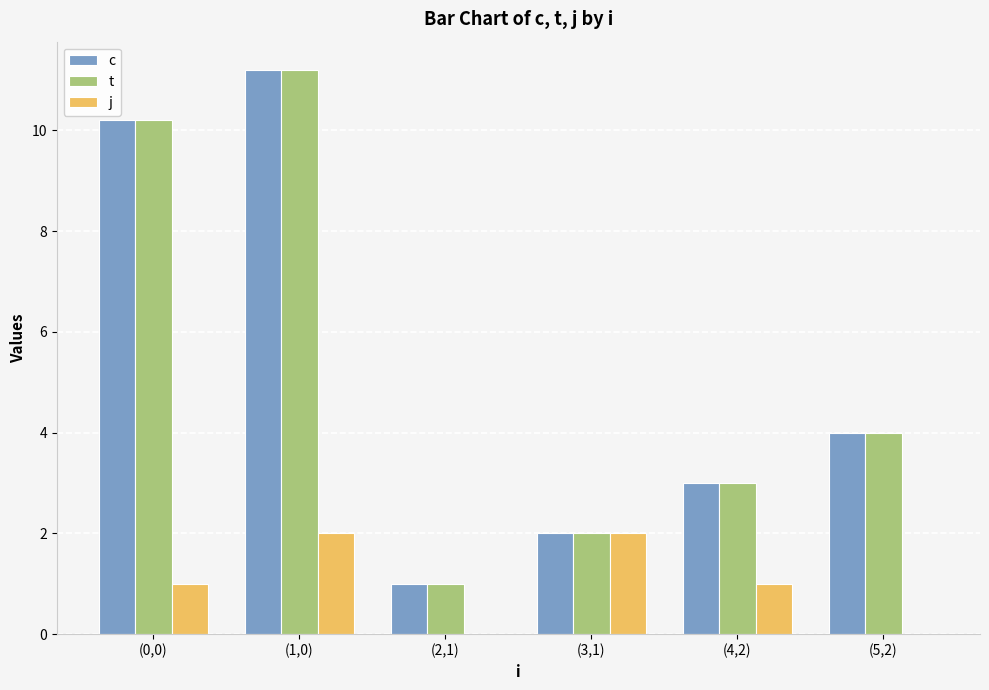

True or false: c has a value of 5.3 at (4,2).

False